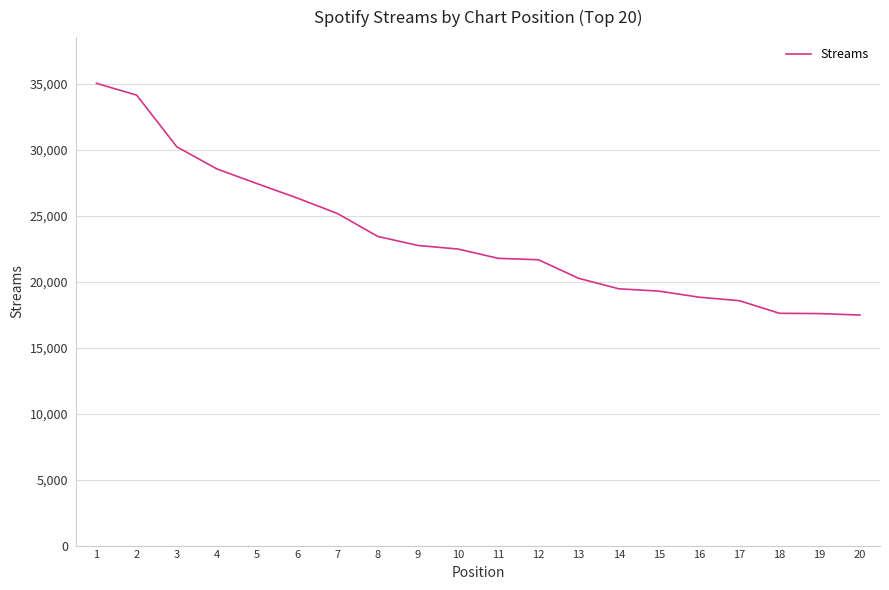

Is this an area chart (filled region under the line)?

No